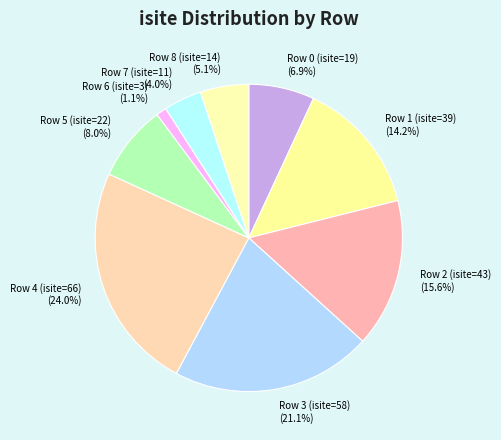

Which category has the smallest portion of the pie?

Row 6 (isite=3)